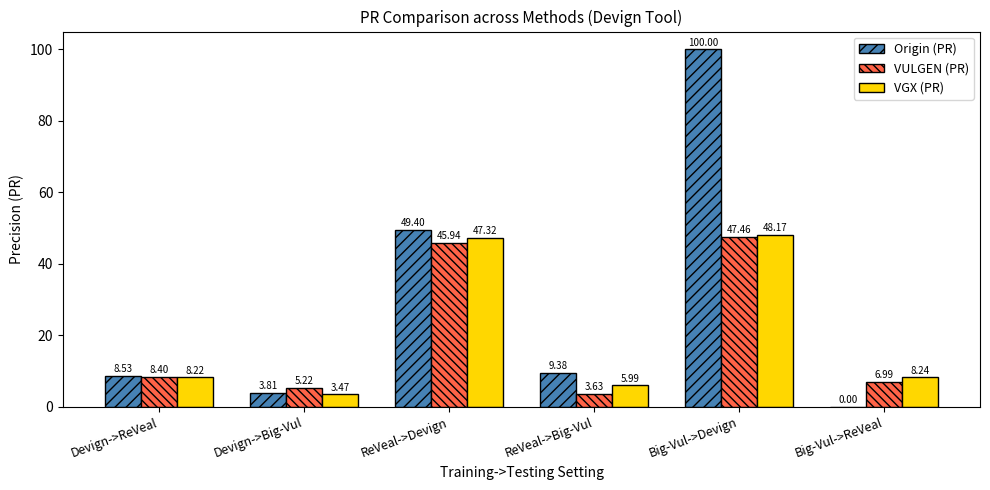

Between ReVeal->Big-Vul and Big-Vul->ReVeal, which series saw the biggest shift?

Origin (PR)